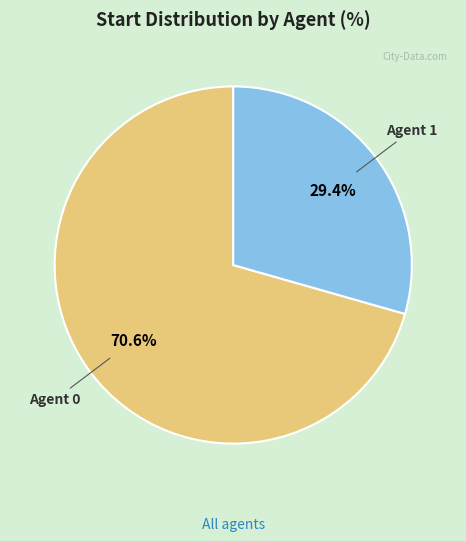

Is there a majority slice in this chart?

Yes